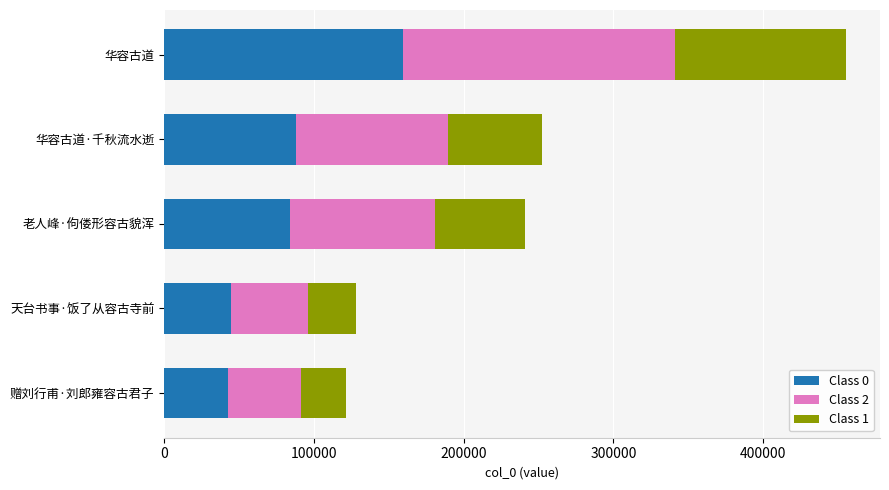

The value of Class 0 at 天台书事·饭了从容古寺前 is 44811.5. True or false?

True